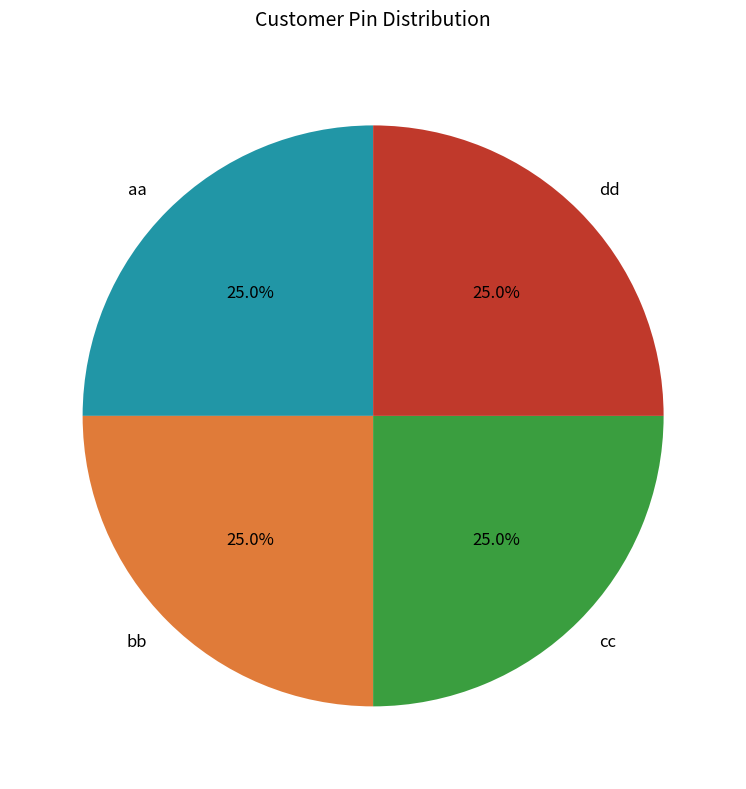

To the nearest percent, what is the average slice percentage?

25%